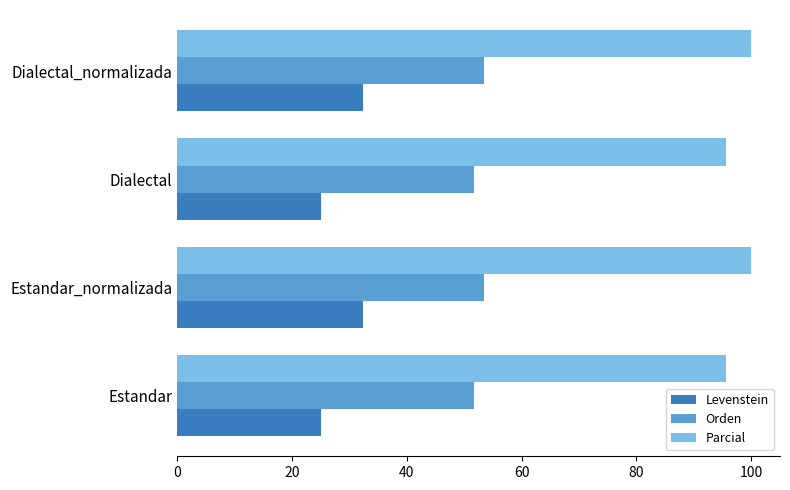

What is the average value of the Levenstein series?

28.7